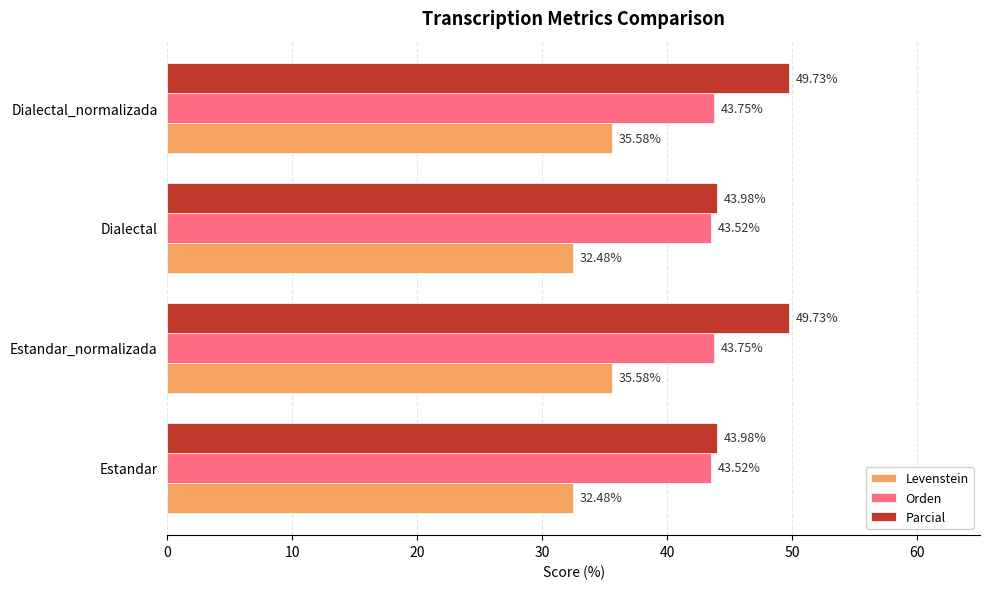

Which series has the largest total across all categories?

Parcial